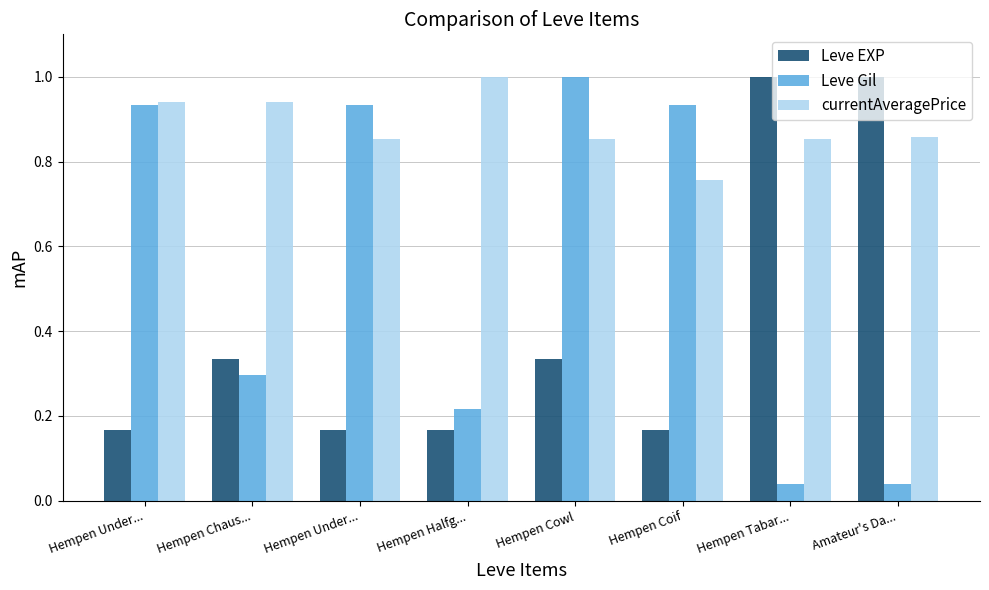

Reading left to right, what are all the values shown in this chart?

Leve EXP: Hempen Under...=0.2	Hempen Chaus...=0.3	Hempen Under...=0.2	Hempen Halfg...=0.2	Hempen Cowl=0.3	Hempen Coif=0.2	Hempen Tabar...=1.0	Amateur's Da...=1.0
Leve Gil: Hempen Under...=0.9	Hempen Chaus...=0.3	Hempen Under...=0.9	Hempen Halfg...=0.2	Hempen Cowl=1.0	Hempen Coif=0.9	Hempen Tabar...=0.0	Amateur's Da...=0.0
currentAveragePrice: Hempen Under...=0.9	Hempen Chaus...=0.9	Hempen Under...=0.9	Hempen Halfg...=1.0	Hempen Cowl=0.9	Hempen Coif=0.8	Hempen Tabar...=0.9	Amateur's Da...=0.9